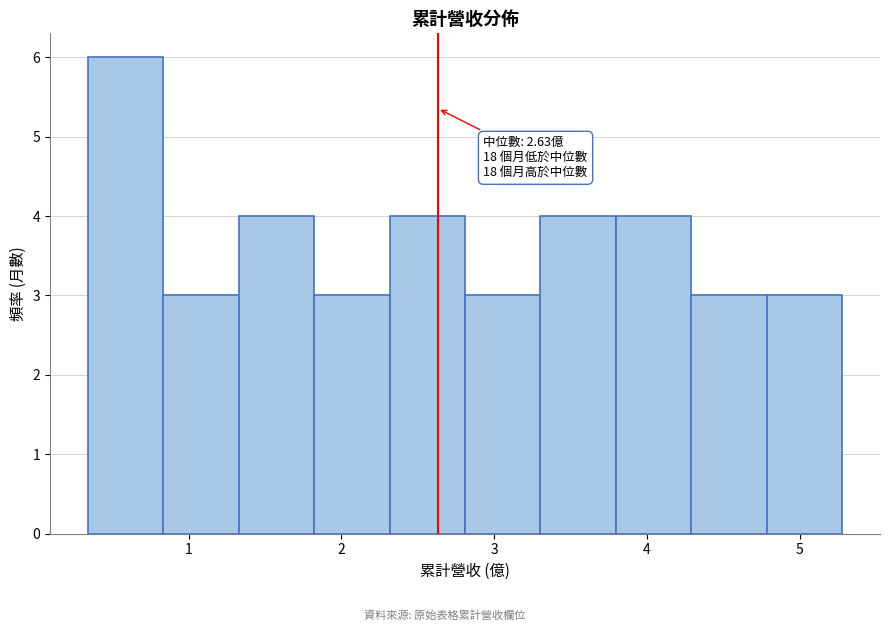

Over which range of the x-axis is the bar tallest?

0.3 to 0.8